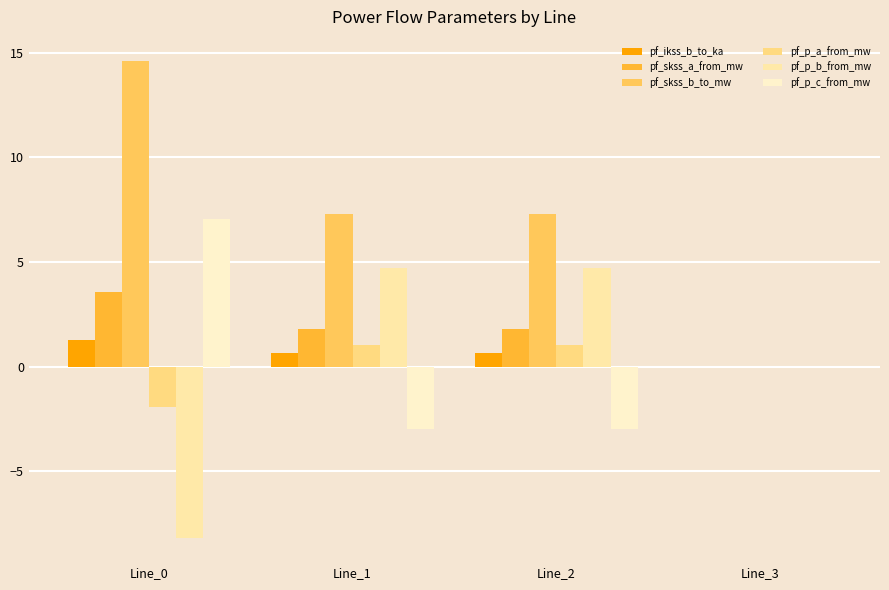

Where is pf_skss_b_to_mw nearest to the value 7?

Line_1